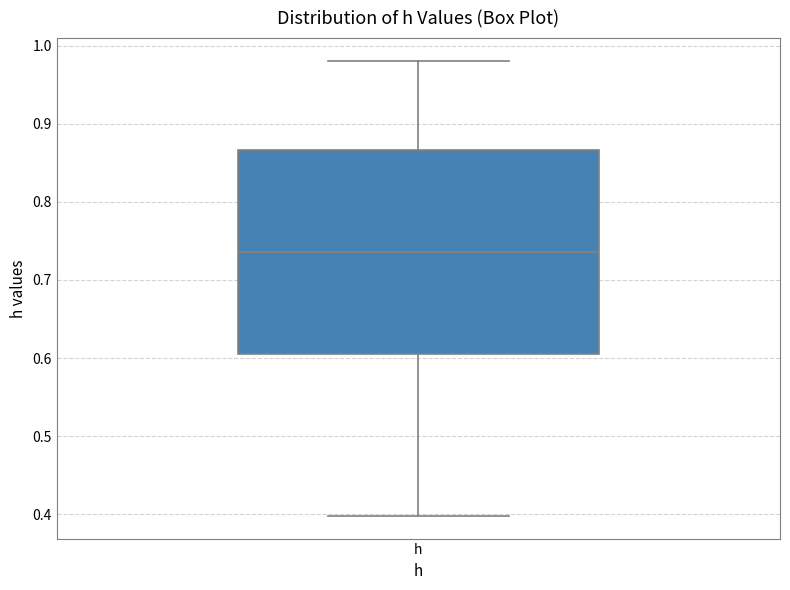

Where does the median line of the box for h sit on the y-axis? The values are not printed on the chart, so give them approximately, as read against the axis.

0.74